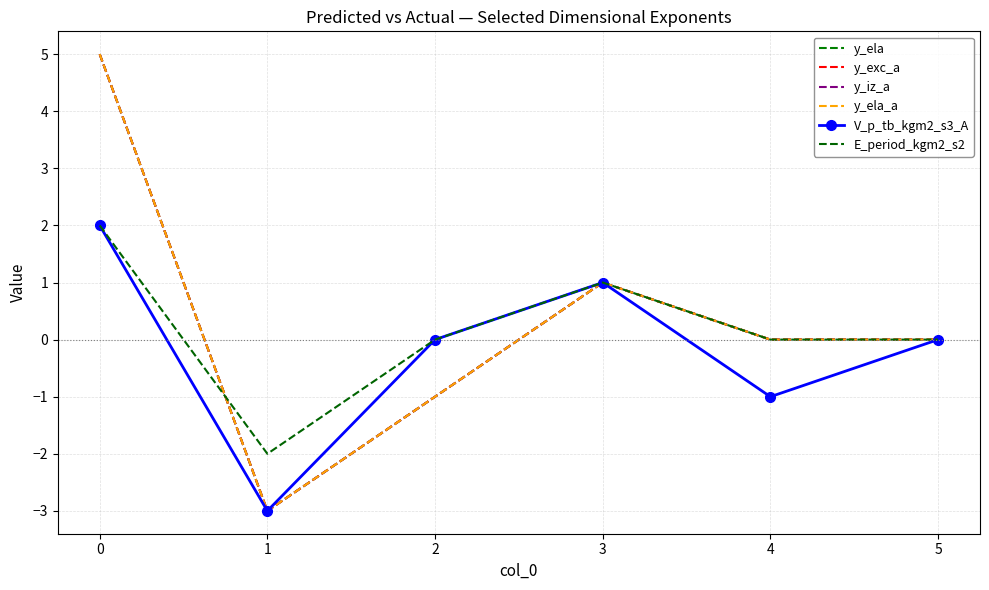

What is the difference between the y_iz_a values at 3 and 0?

4